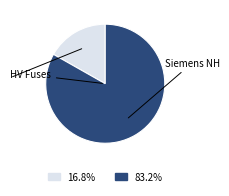

Is there any slice that represents more than half of the pie?

Yes